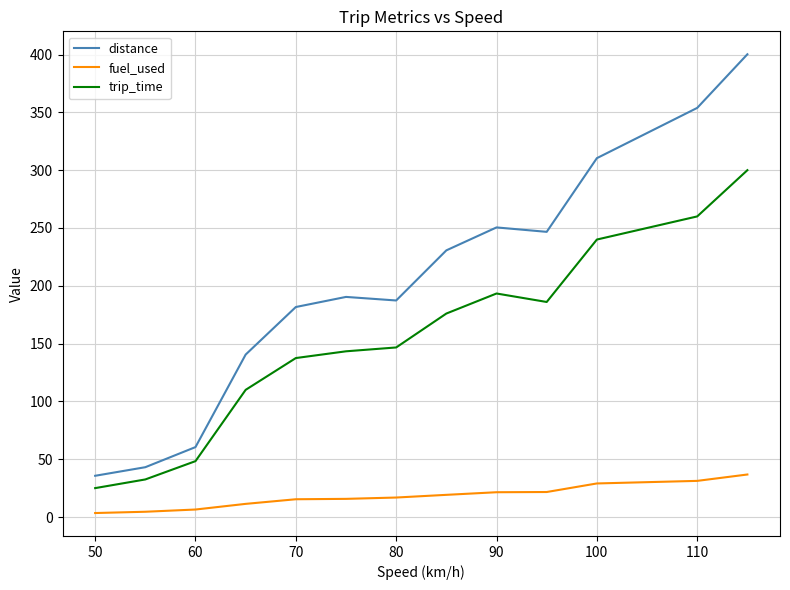

Which series has the largest total across all categories?

distance